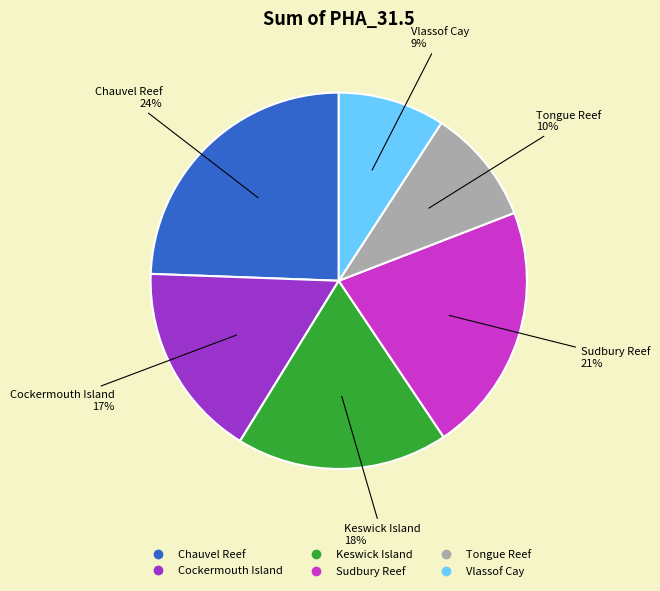

Rank the categories by value from highest to lowest.

Chauvel Reef, Sudbury Reef, Keswick Island, Cockermouth Island, Tongue Reef, Vlassof Cay